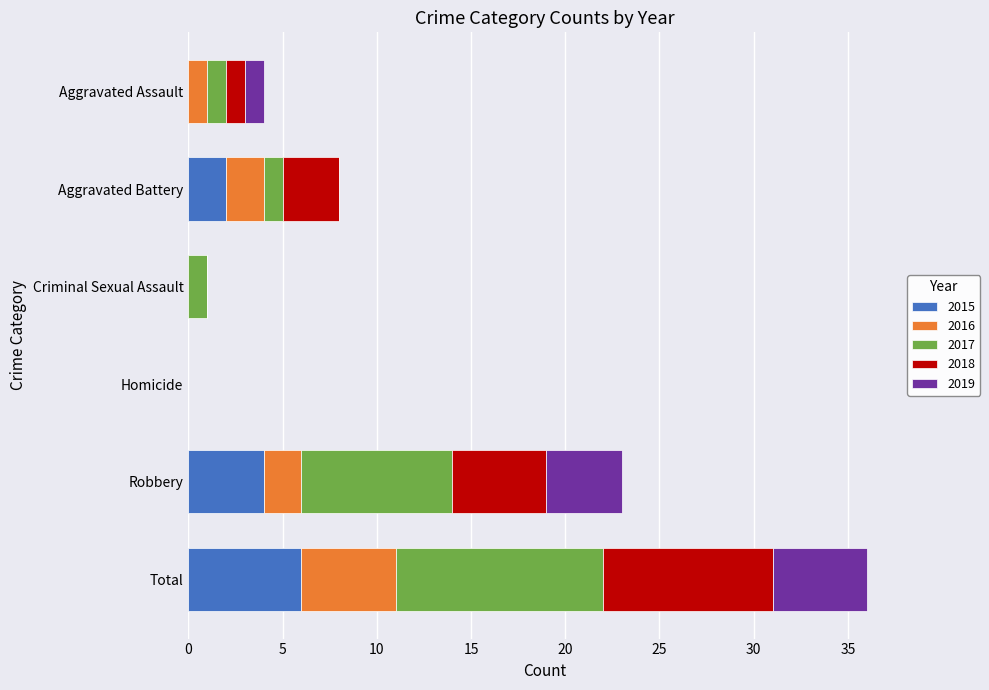

Which category has the highest value in the 2015 series?

Total